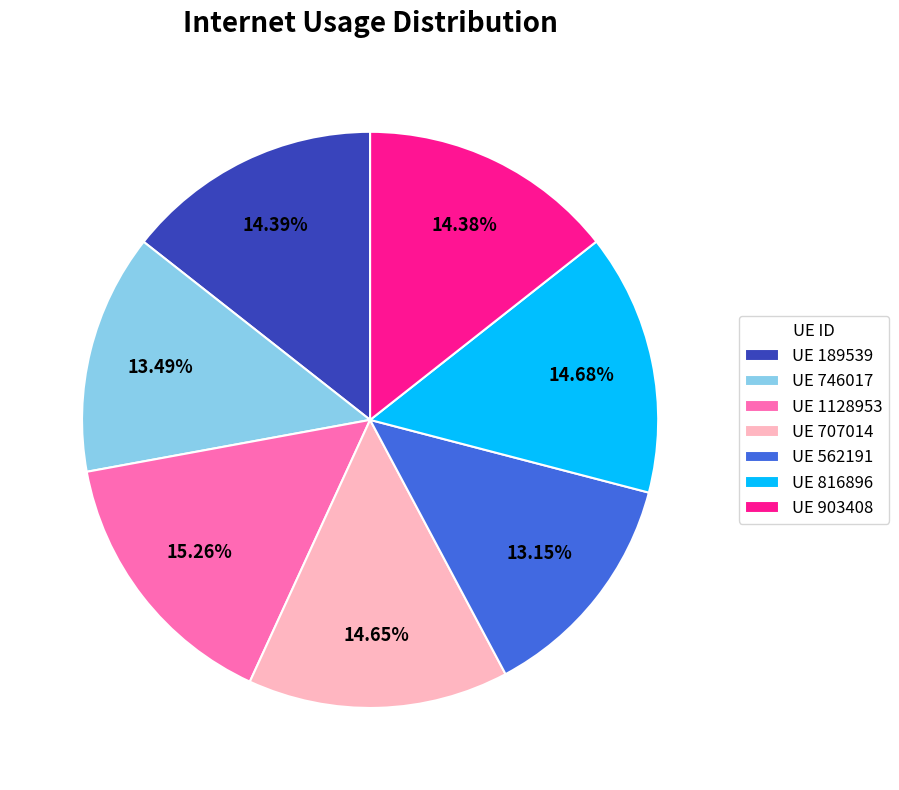

Combined, do UE 562191 and UE 746017 account for over 50%?

No